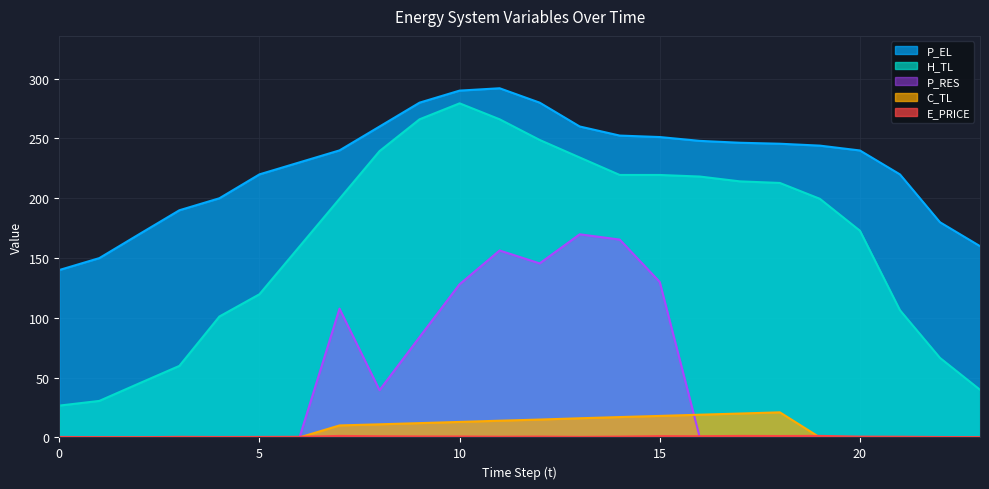

Which series ends up on top after the final intersection of C_TL and E_PRICE?

E_PRICE